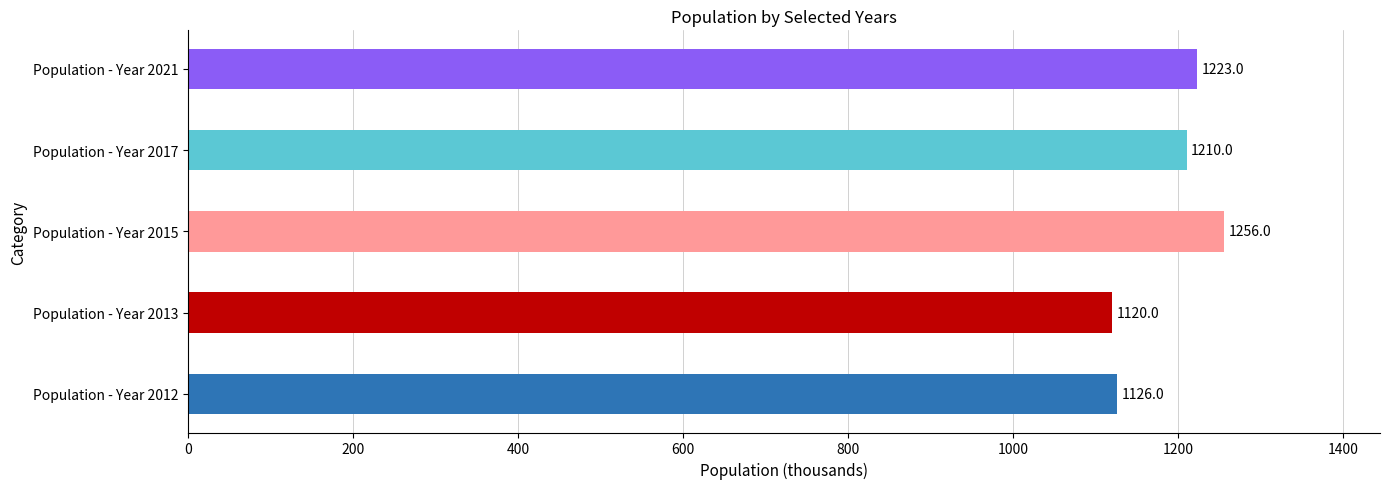

What is the minimum value shown in the chart?

1120